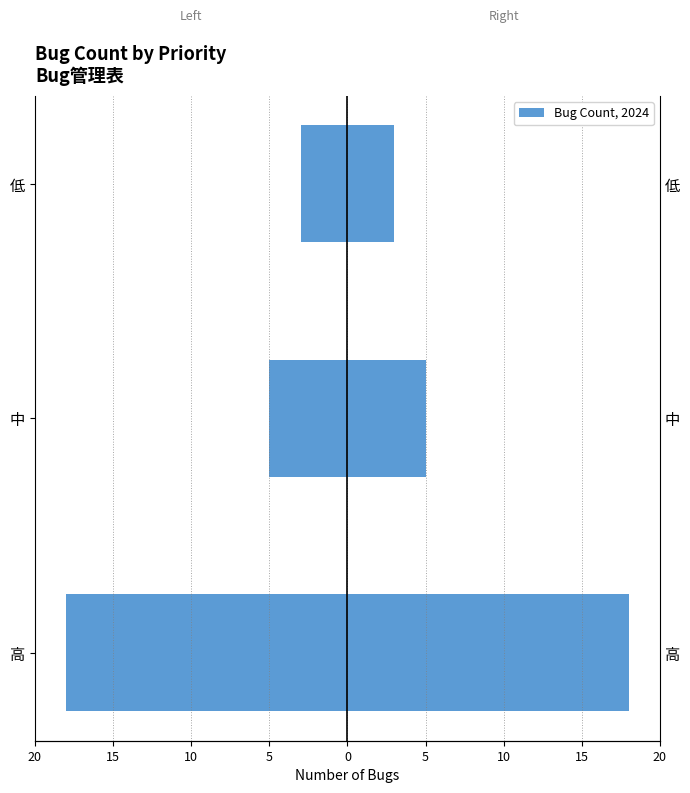

What is the value of the Bug Count bar at the 2nd from the left?

5